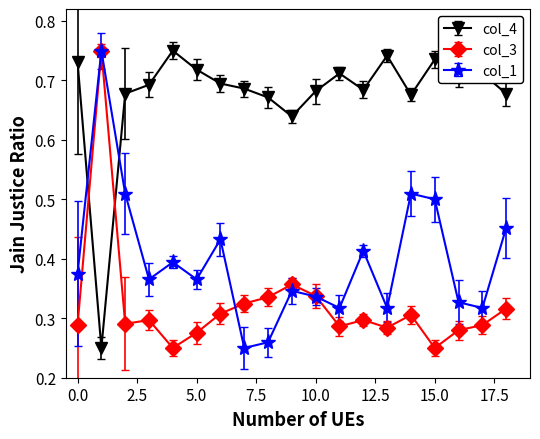

What is the difference between the maximum and second lowest values in the col_4 series?

0.1